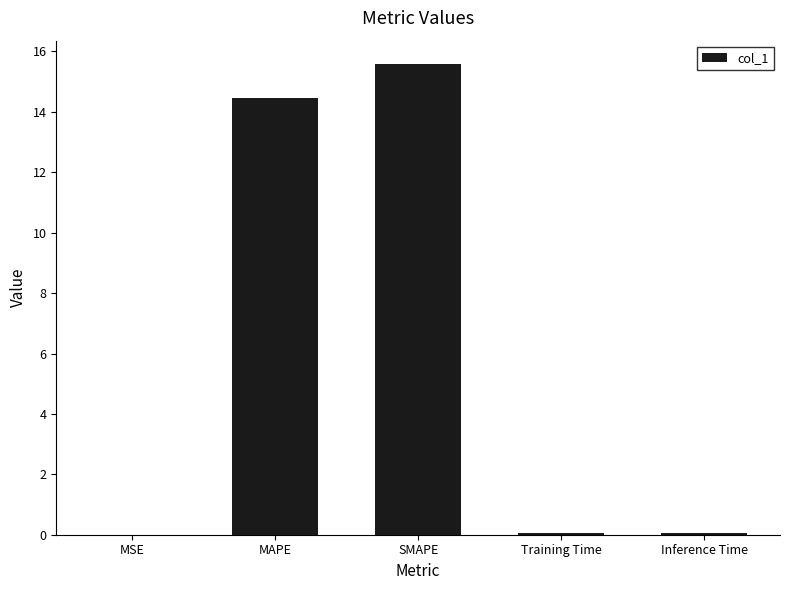

What is the change in value from MAPE to SMAPE?

+1.1